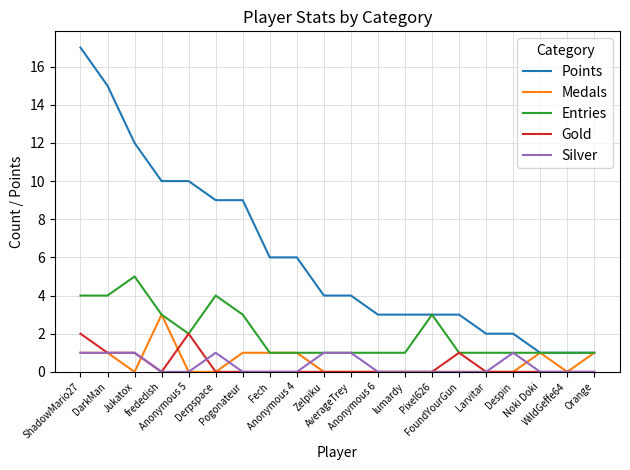

How many Silver values are between 0 and 1?

20